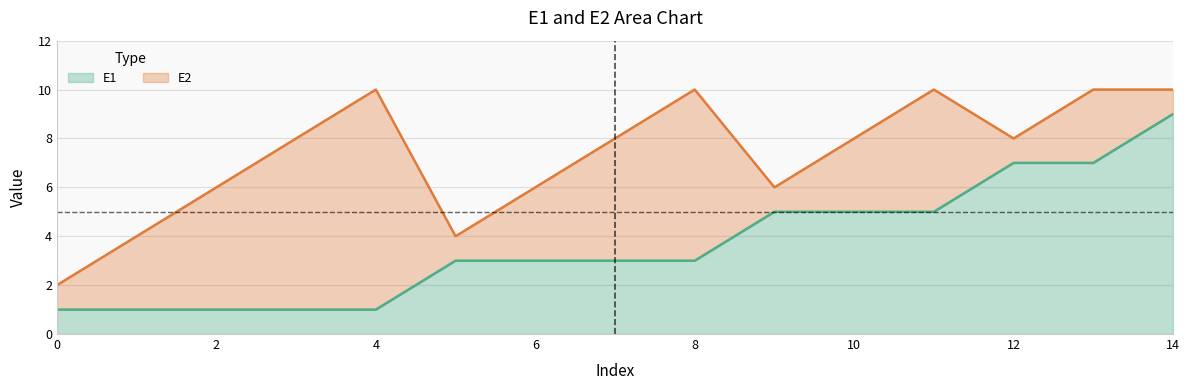

Does the chart have visible grid lines?

Yes